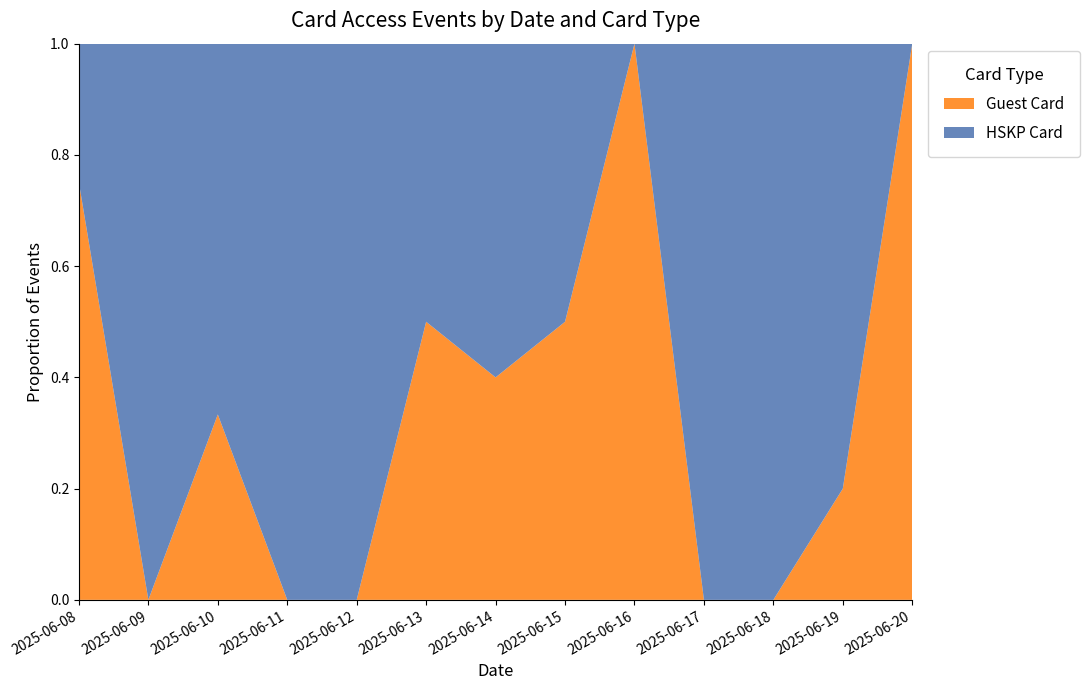

Reading left to right, what are all the values shown in this chart?

Guest Card: 2025-06-08=3	2025-06-09=0	2025-06-10=1	2025-06-11=0	2025-06-12=0	2025-06-13=2	2025-06-14=2	2025-06-15=2	2025-06-16=1	2025-06-17=0	2025-06-18=0	2025-06-19=1	2025-06-20=1
HSKP Card: 2025-06-08=1	2025-06-09=2	2025-06-10=2	2025-06-11=2	2025-06-12=4	2025-06-13=2	2025-06-14=3	2025-06-15=2	2025-06-16=0	2025-06-17=2	2025-06-18=3	2025-06-19=4	2025-06-20=0